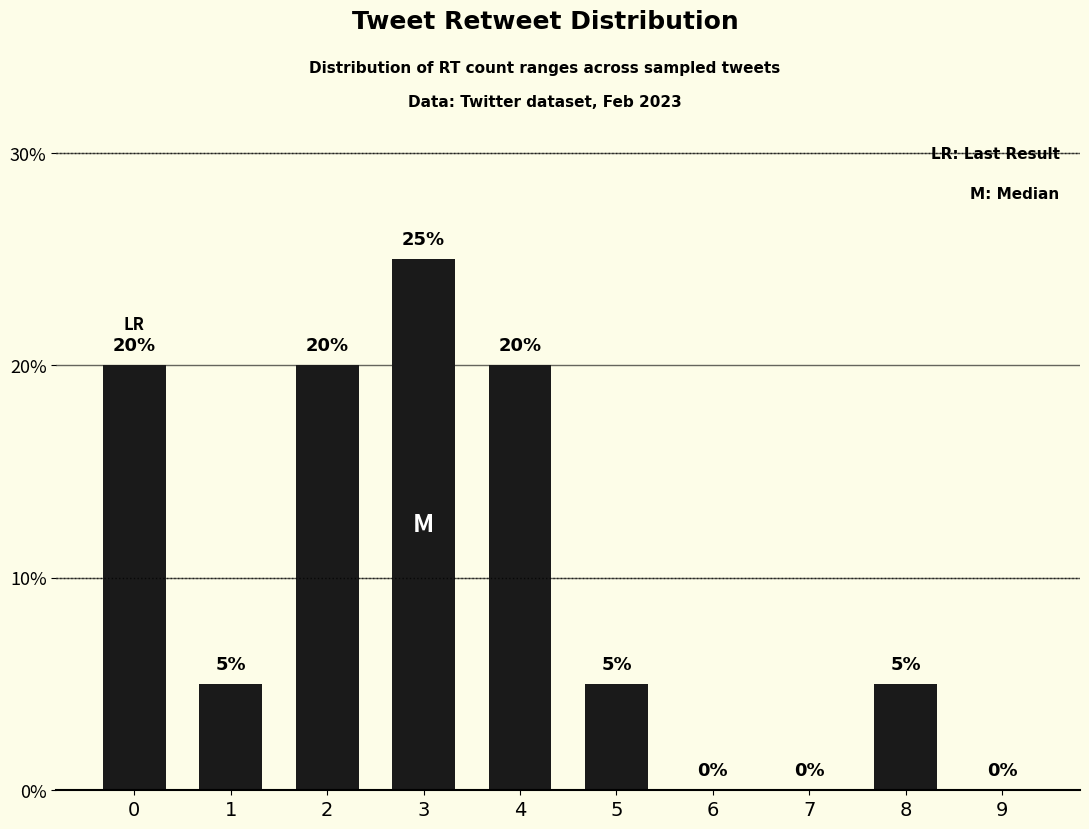

What is the sum of the values at 0 and 2?

40